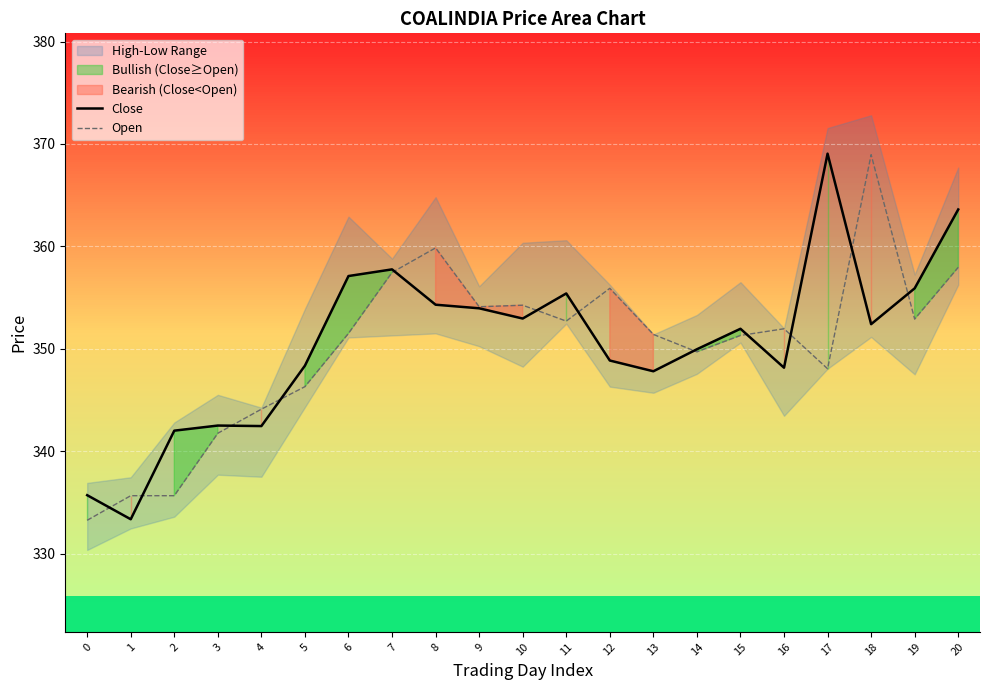

In Close, how many points are higher than both neighbors (excluding endpoints)?

5